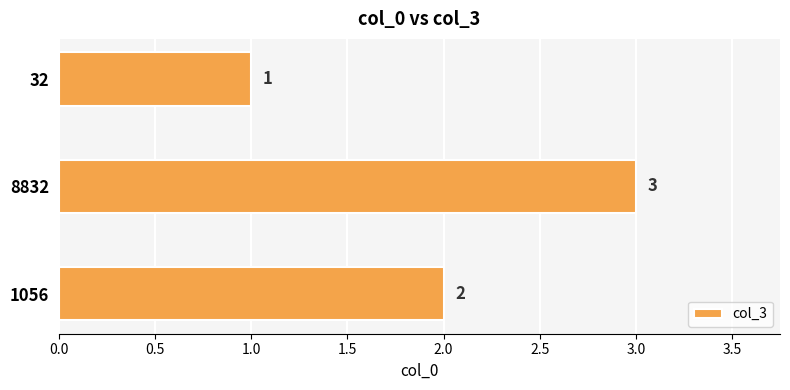

What is the smallest value displayed?

1